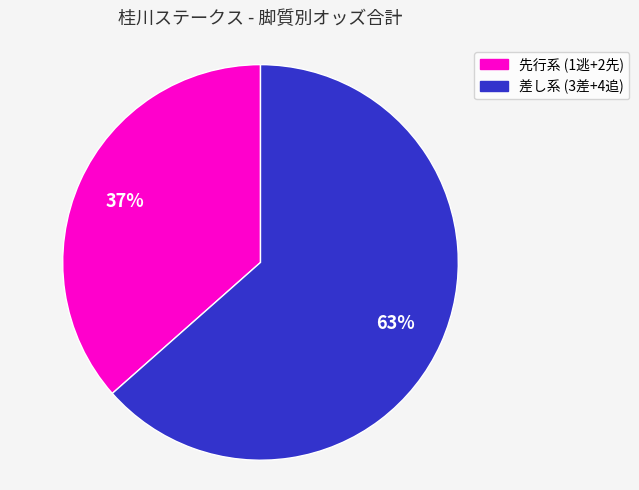

Is there a majority slice in this chart?

Yes